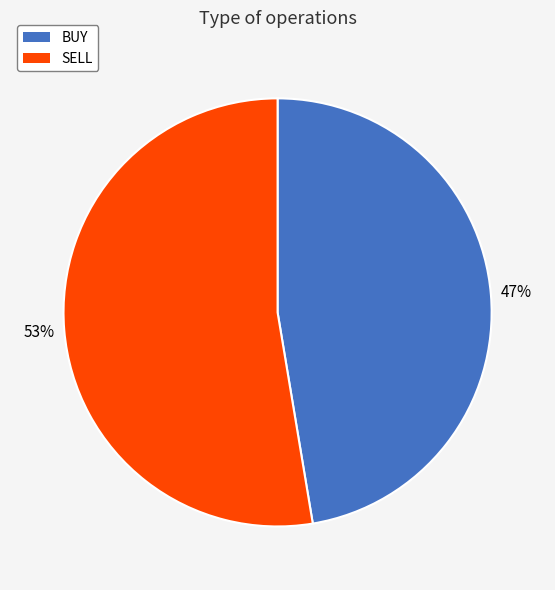

Between SELL and BUY, which is larger?

SELL